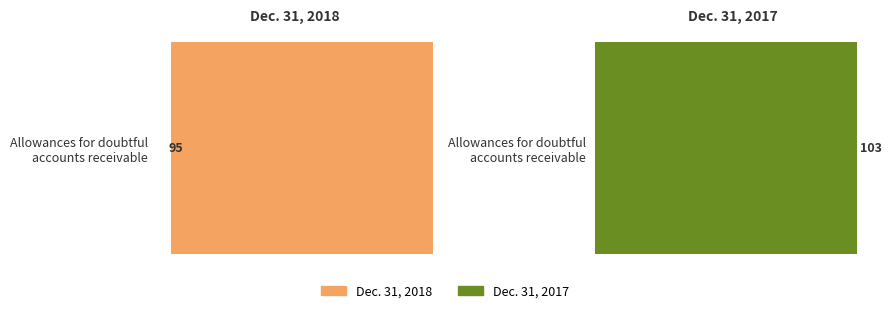

What value does the Dec. 31, 2018 series have at Allowances for doubtful accounts?

95.0